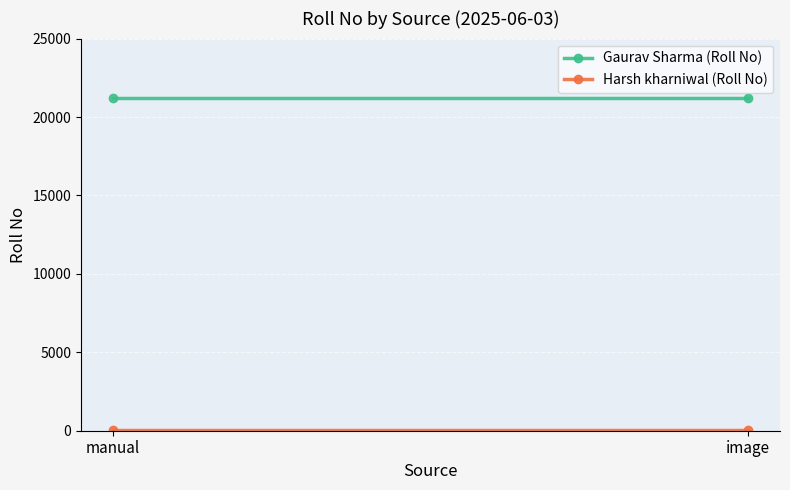

How many lines are shown in the chart?

2